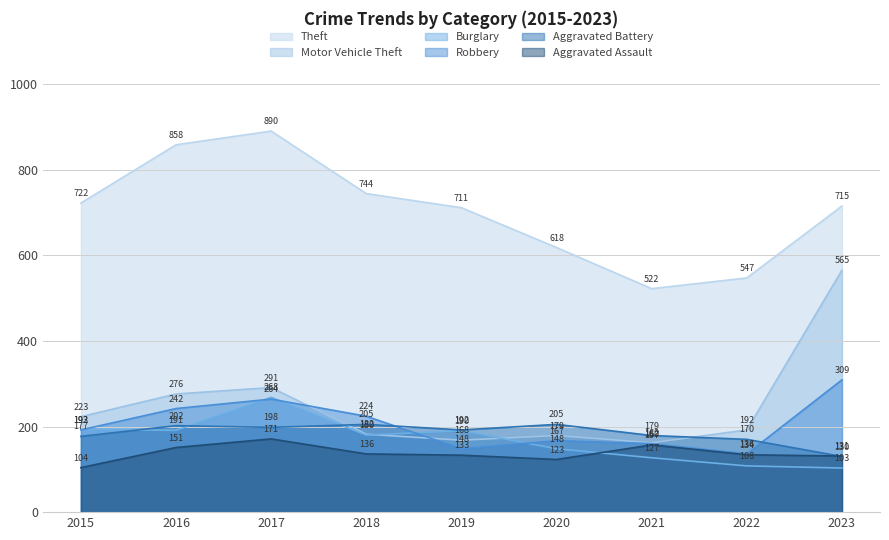

Rank the categories by Theft value from lowest to highest.

2021, 2022, 2020, 2019, 2023, 2015, 2018, 2016, 2017